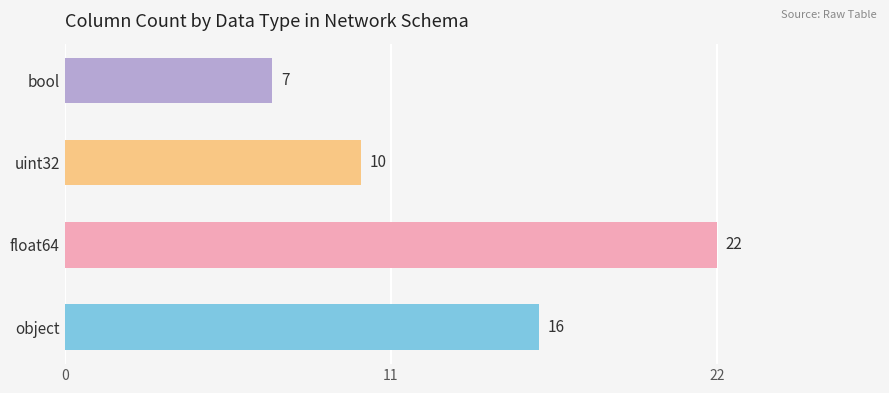

Which has a higher value, uint32 or object?

object